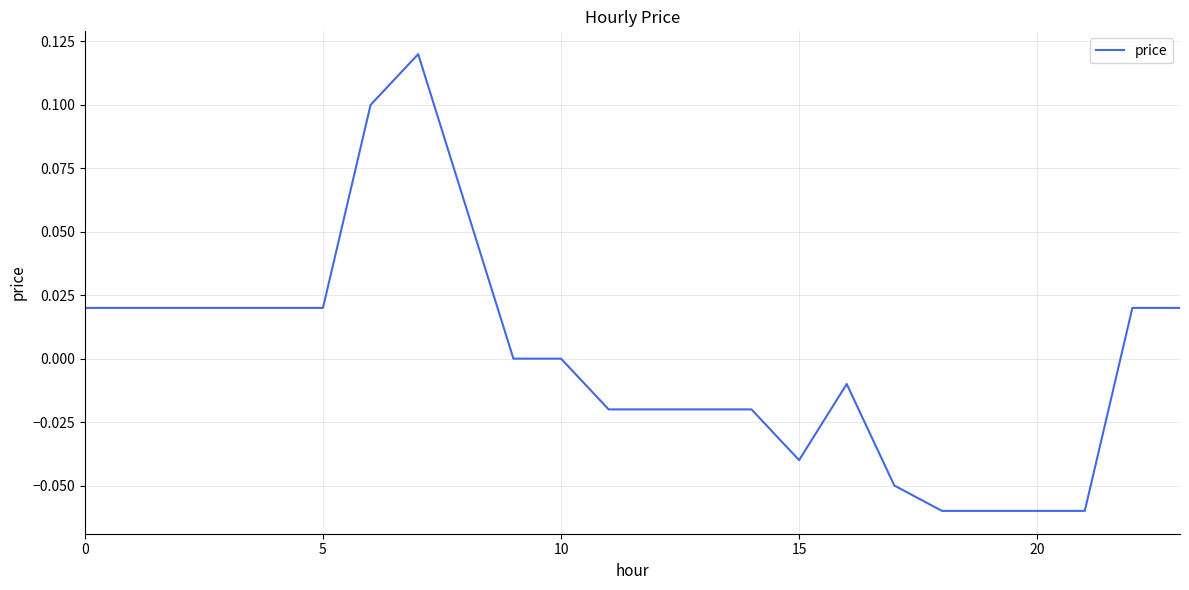

Which label corresponds to the smallest value in the chart?

18